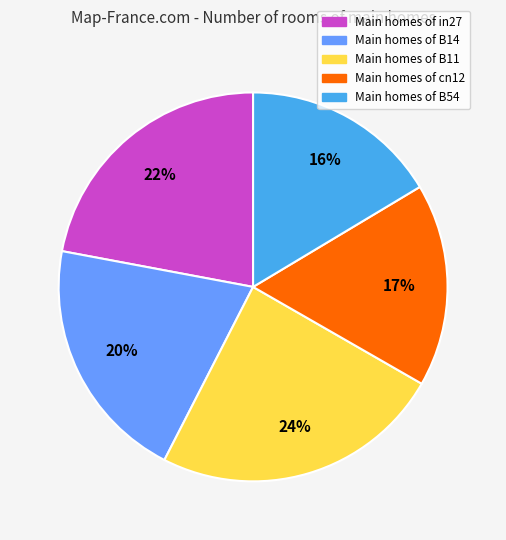

Does any single category account for the majority?

No